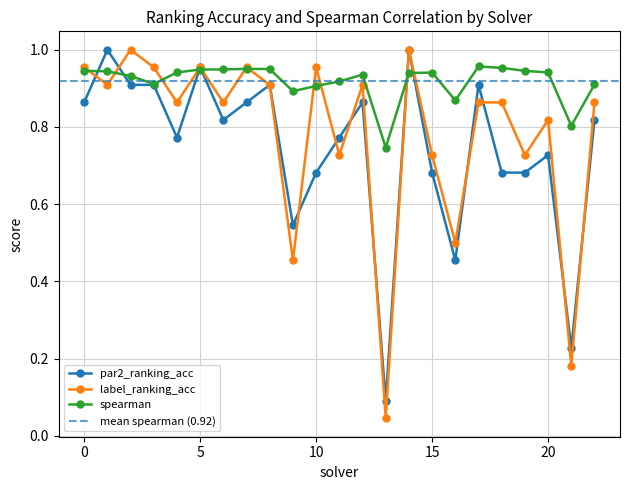

What is the value of the par2_ranking_acc point at the 7th from the left?

0.8